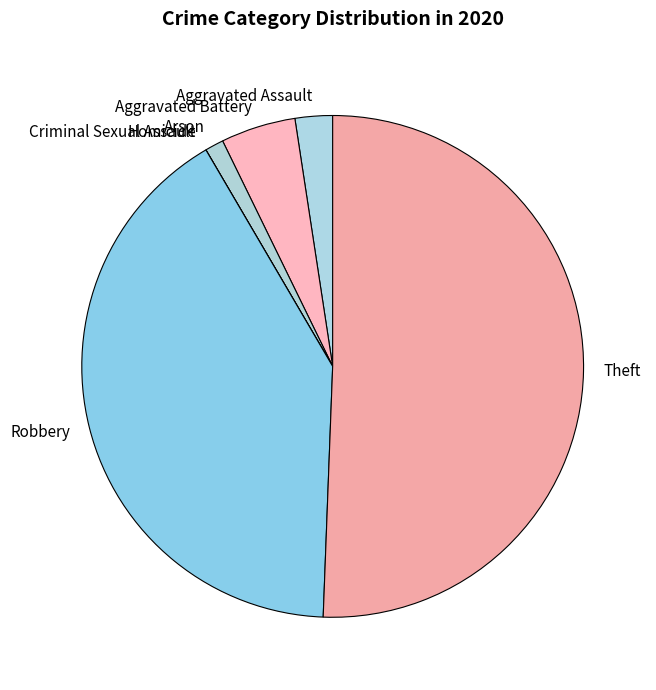

What is the majority slice?

Theft